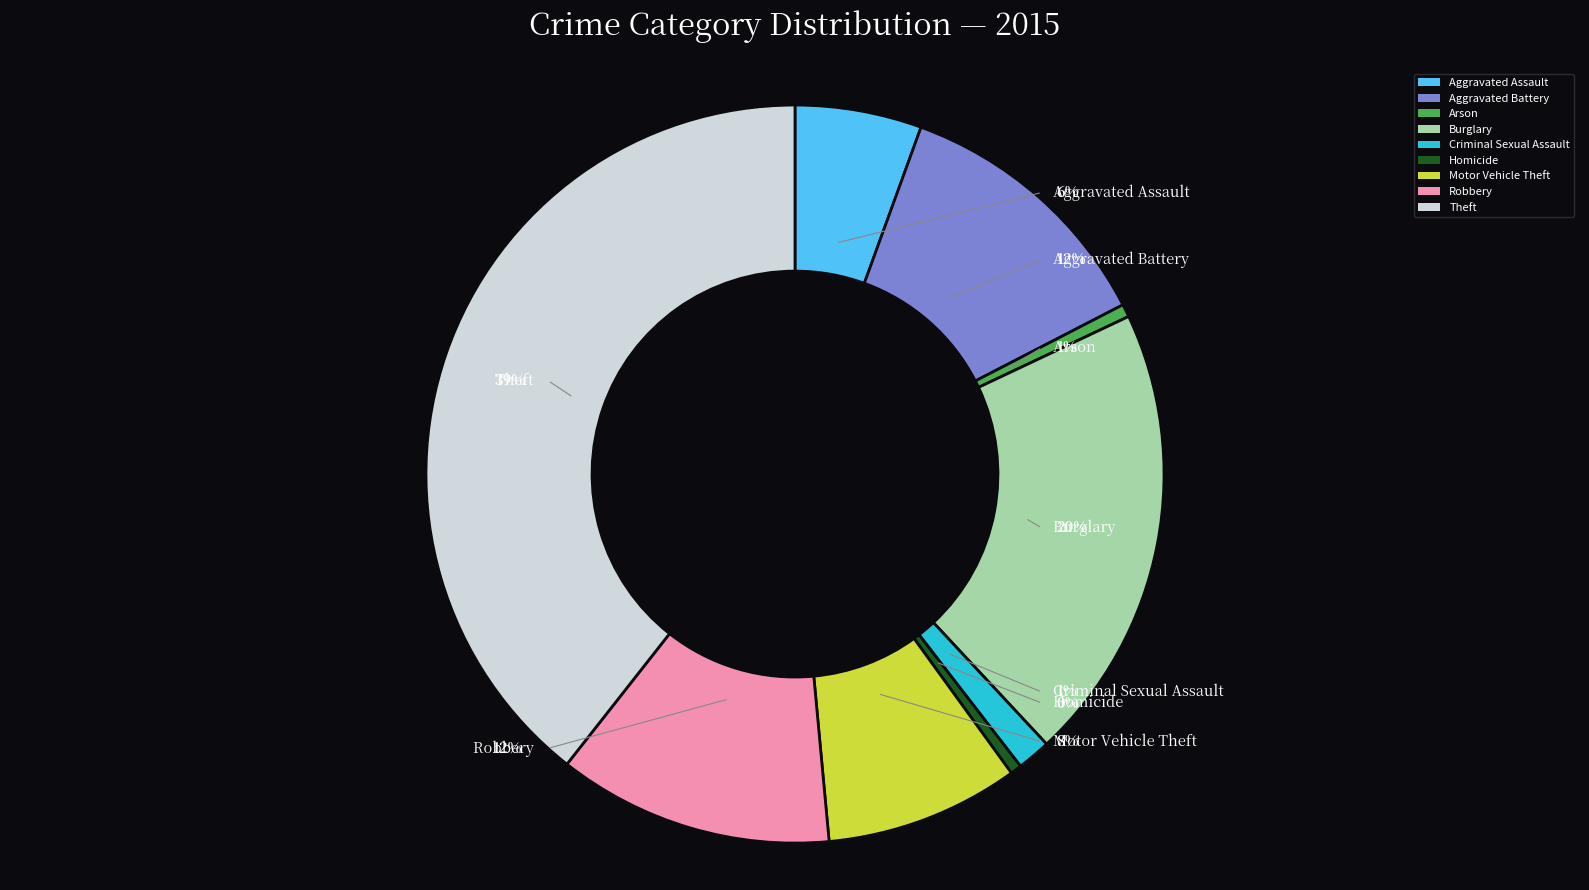

To the nearest percent, what is the average slice percentage?

11%